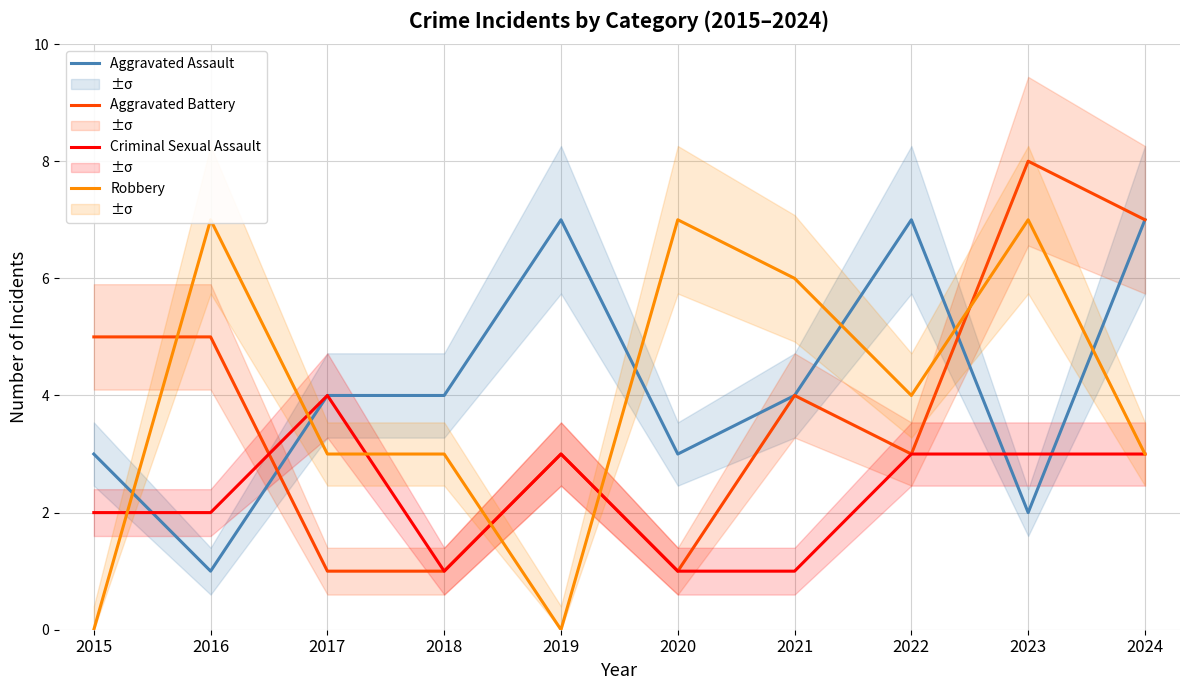

Reading left to right, what are all the values shown in this chart?

Aggravated Assault: 3	1	4	4	7	3	4	7	2	7
Aggravated Battery: 5	5	1	1	3	1	4	3	8	7
Criminal Sexual Assault: 2	2	4	1	3	1	1	3	3	3
Robbery: 0	7	3	3	0	7	6	4	7	3